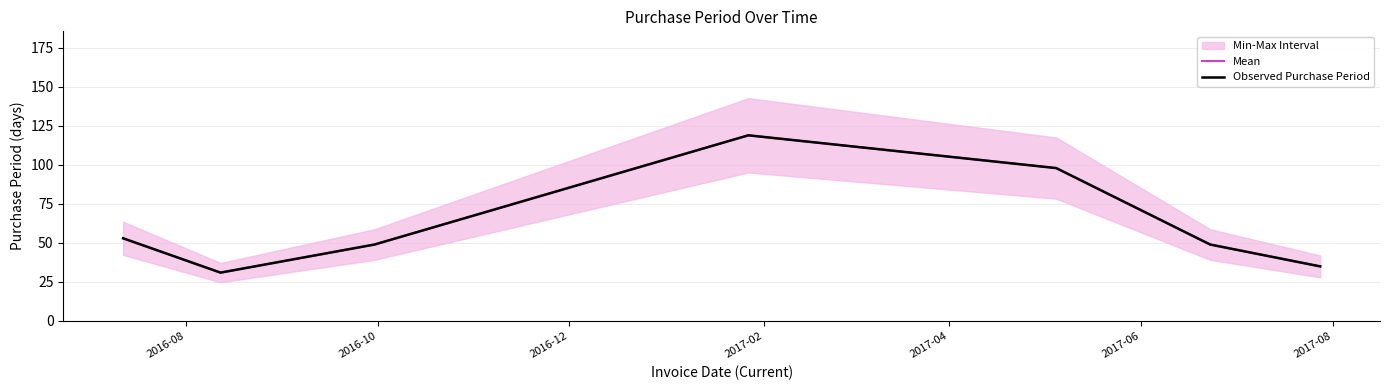

Is the value of Observed Purchase Period at 2017-06 greater than the value of Mean at 2016-10?

Yes